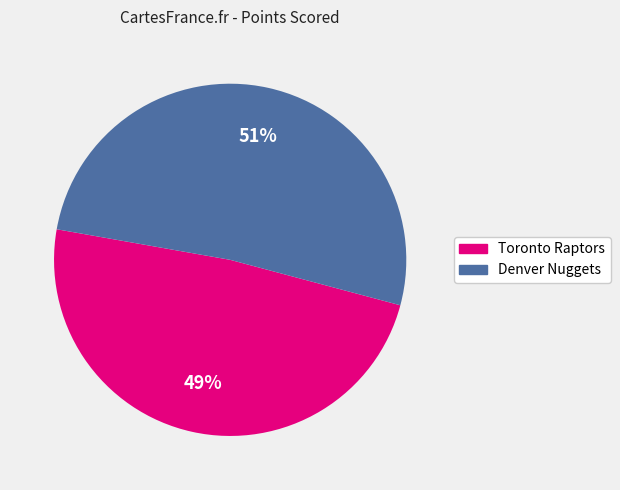

To the nearest percent, what is the combined percentage of Toronto Raptors and Denver Nuggets?

100%